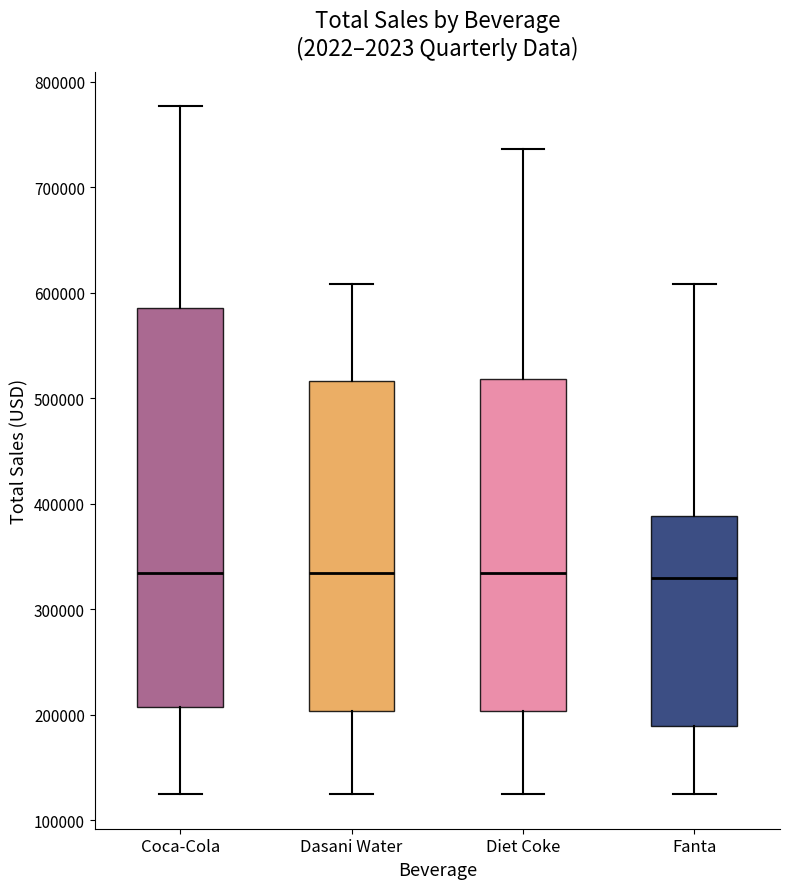

Comparing the boxes themselves (not the whiskers), which one is the tallest?

Coca-Cola